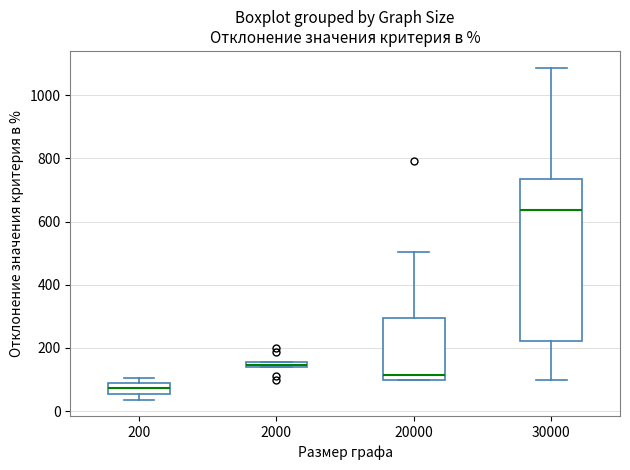

Which box's median line is the lowest?

200